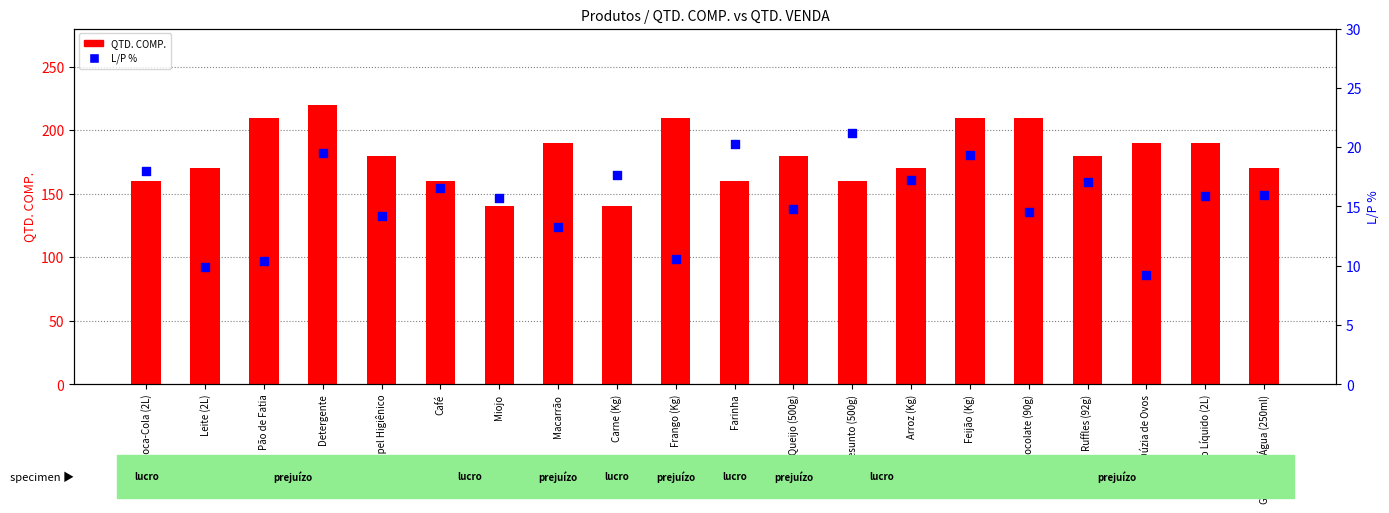

Is the value of QTD. COMP. at Sabão Líquido (2L) greater than the value of L/P % at Leite (2L)?

Yes